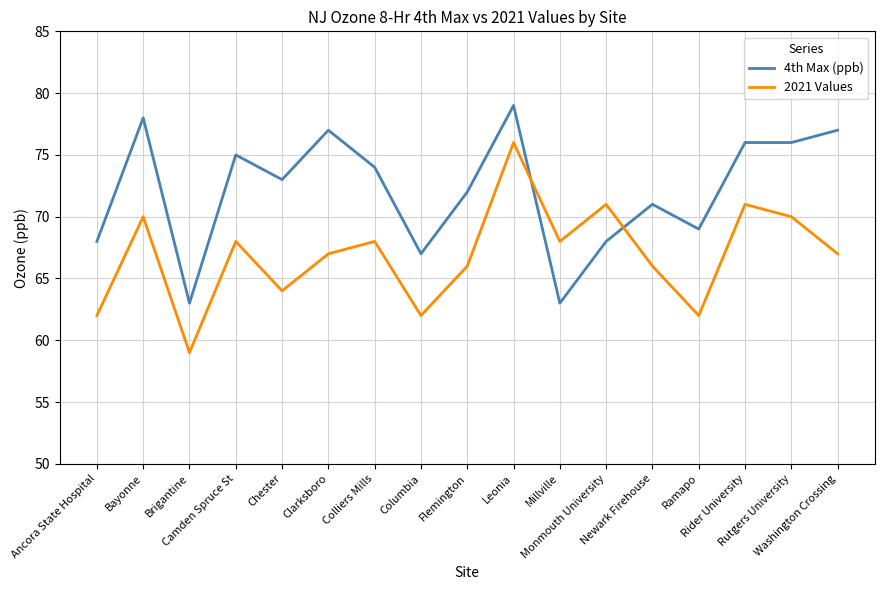

Which series has the largest total across all categories?

4th Max (ppb)